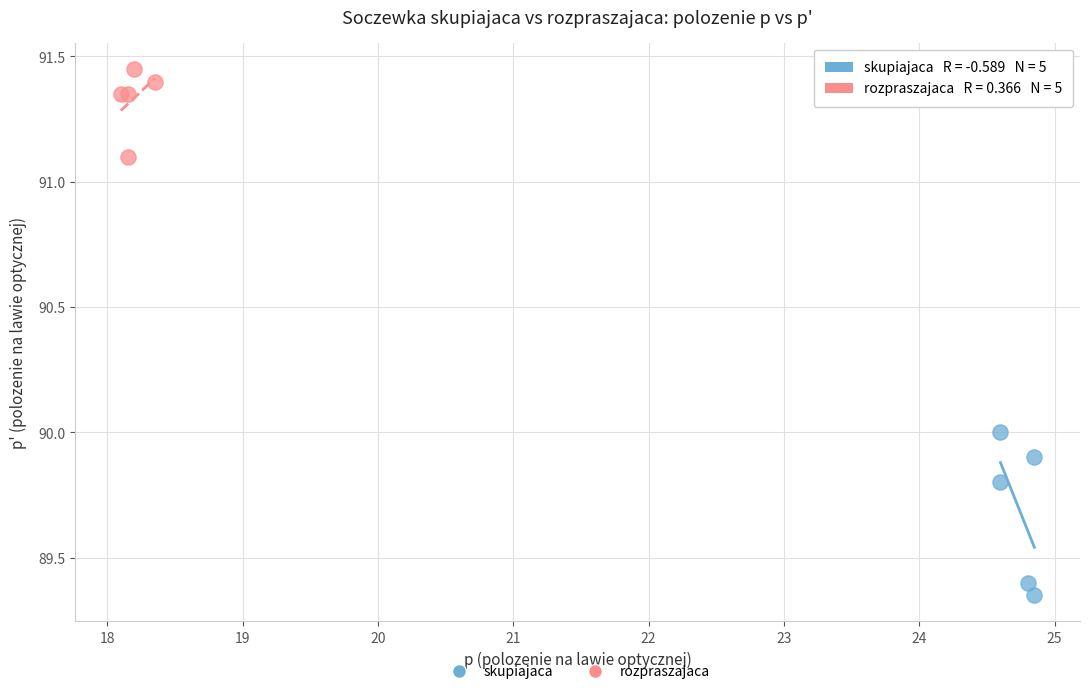

Which series reaches the maximum Y coordinate?

rozpraszajaca